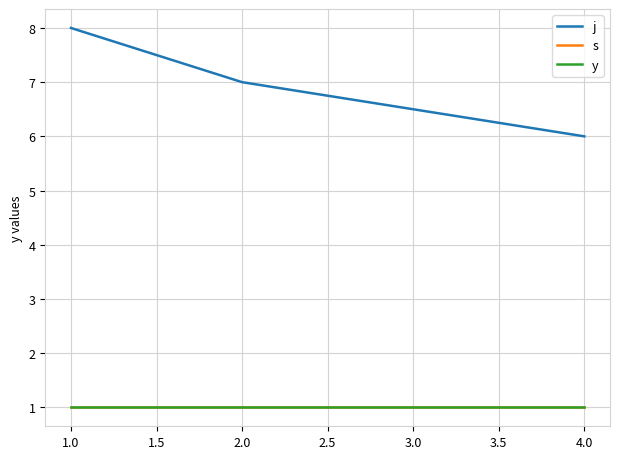

Does the chart display data point markers on the line(s)?

No